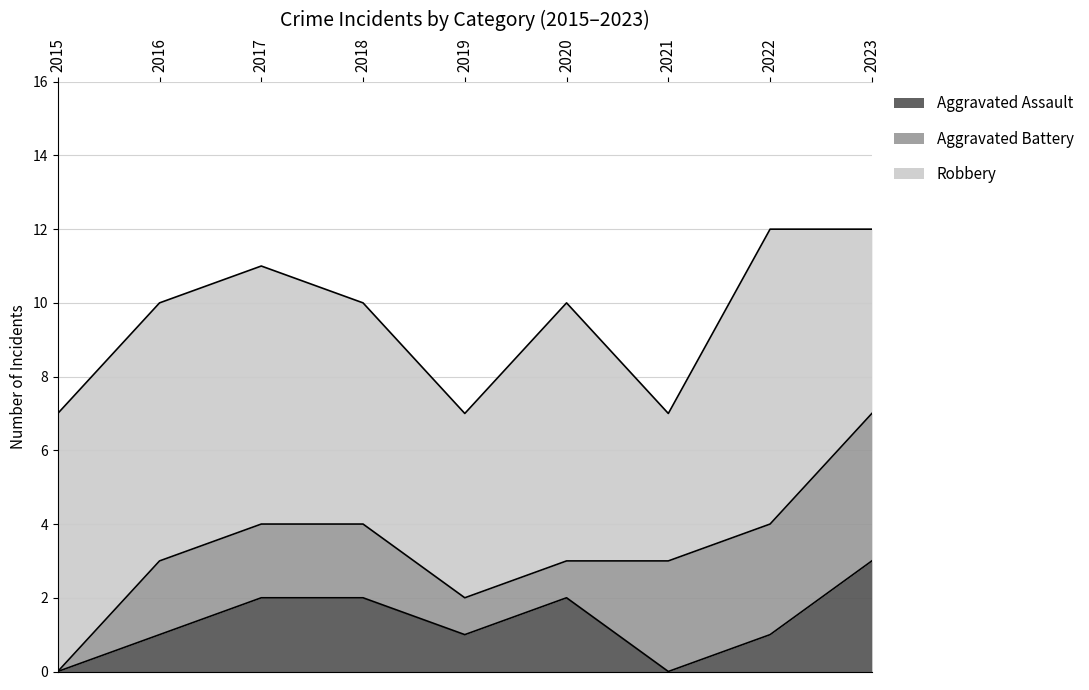

Which category has the lowest value across all series?

2015